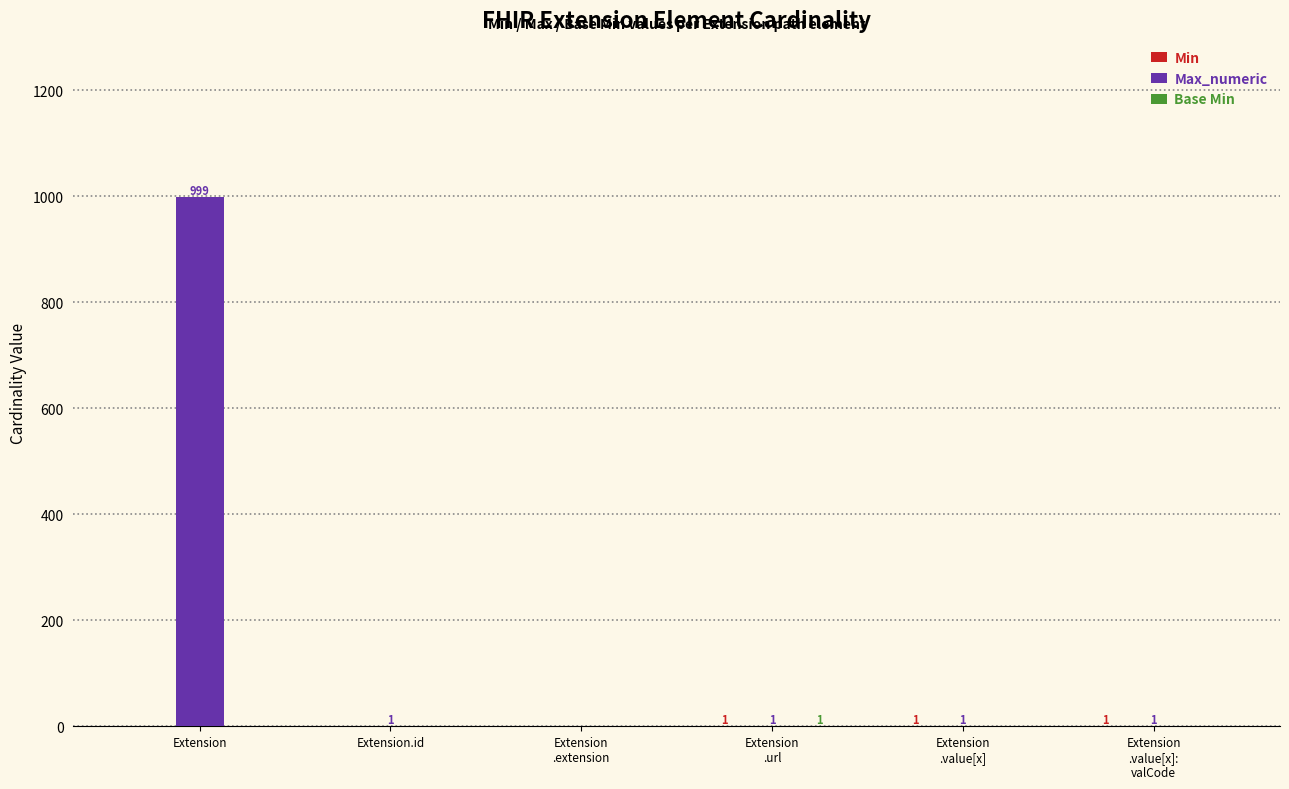

Where does the Max_numeric series first go above 1?

Extension